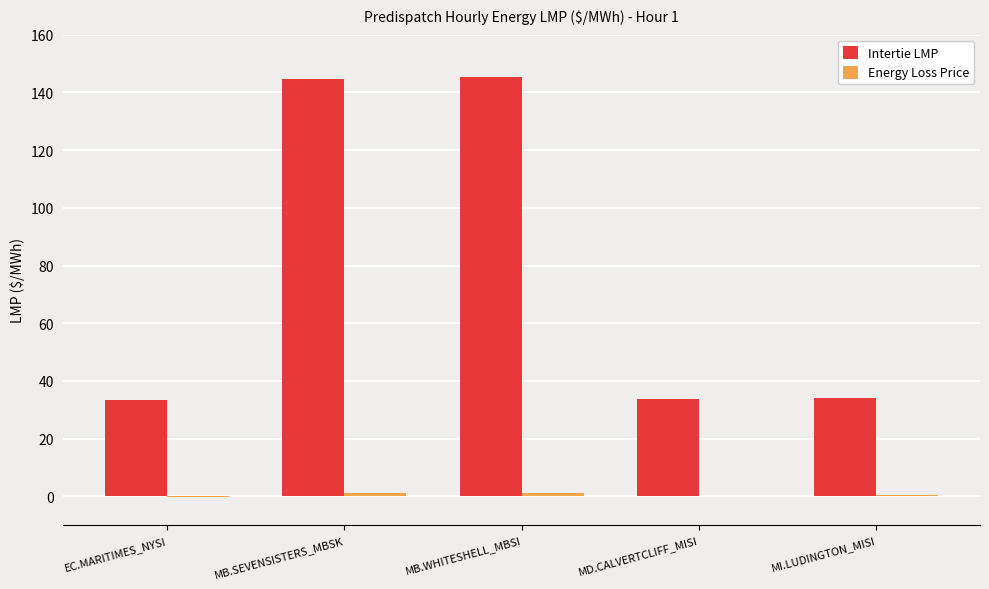

Is it true that Intertie LMP equals 9.1 at MI.LUDINGTON_MISI?

False